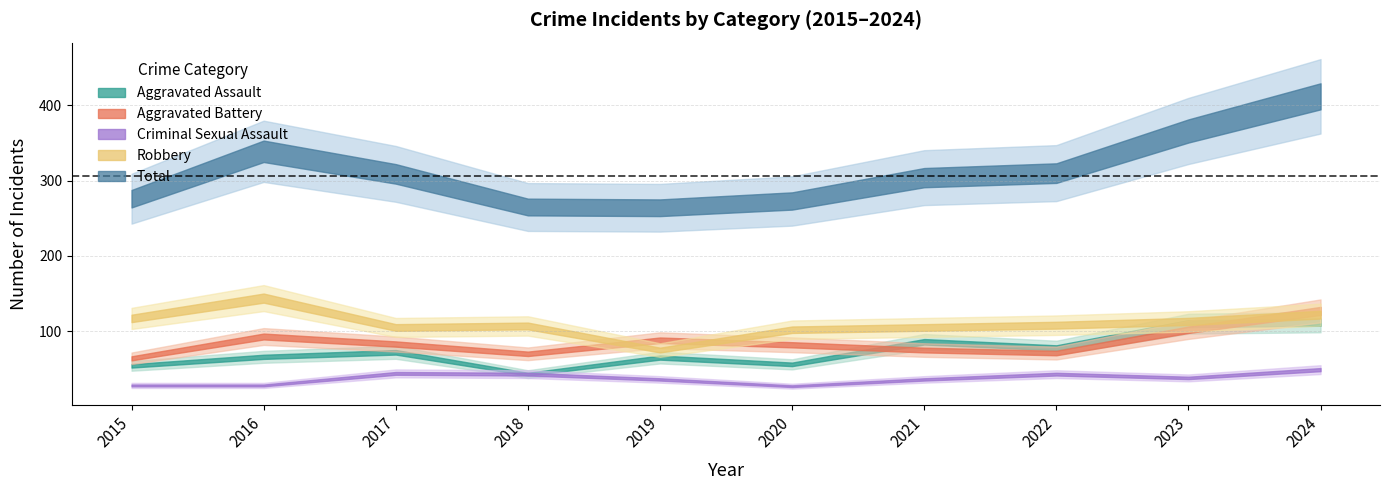

Does the chart display data point markers on the line(s)?

No